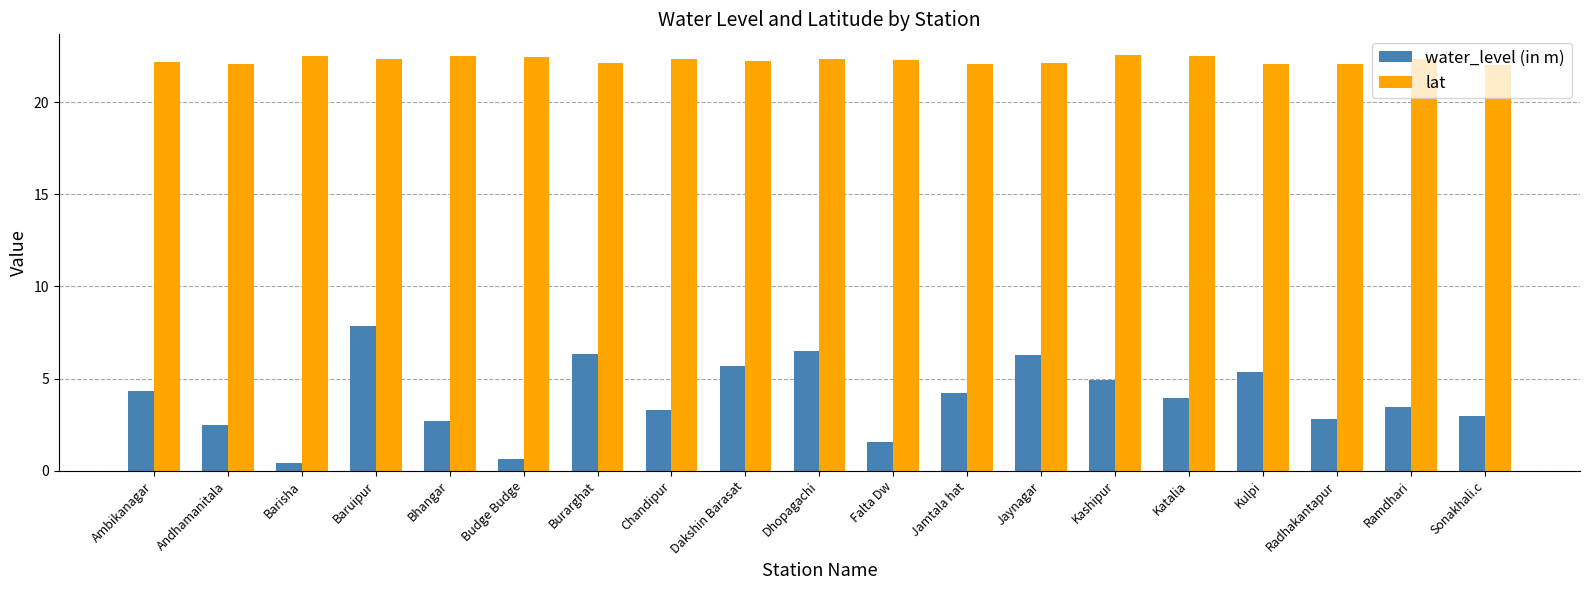

How many bars are there in total?

38